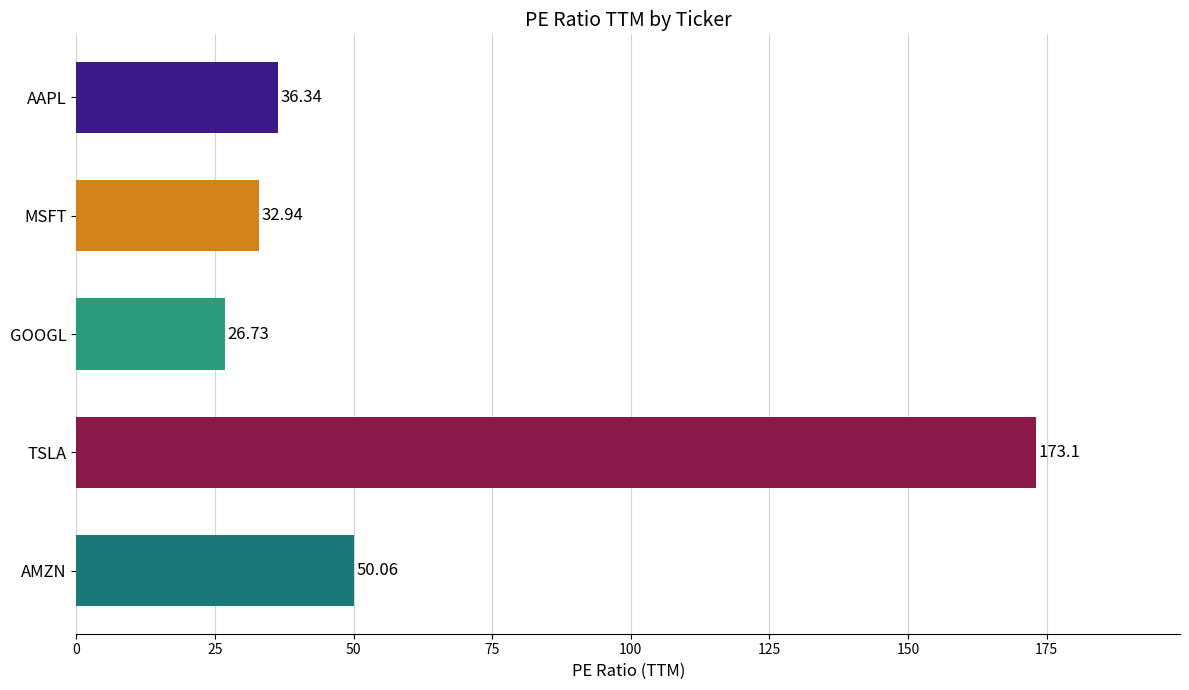

Which label corresponds to the smallest value in the chart?

GOOGL